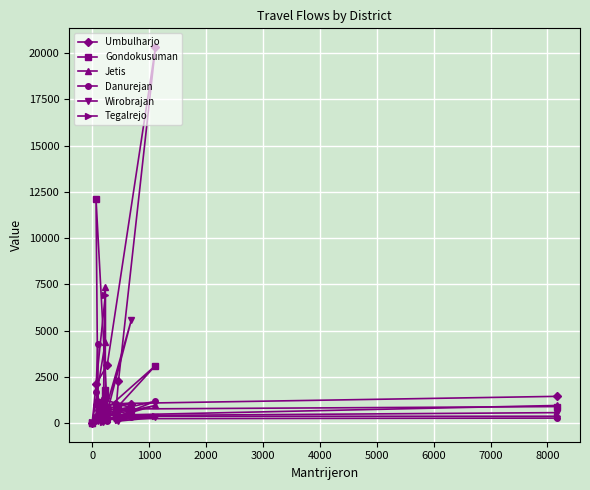

Which series has the widest spread of values?

Umbulharjo